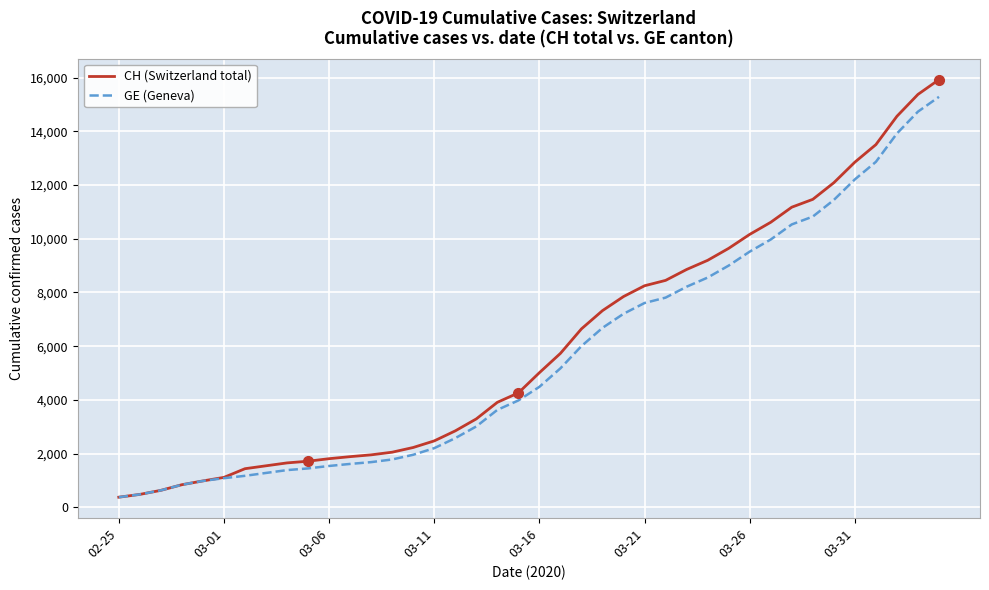

What is the minimum value for GE (Geneva)?

375